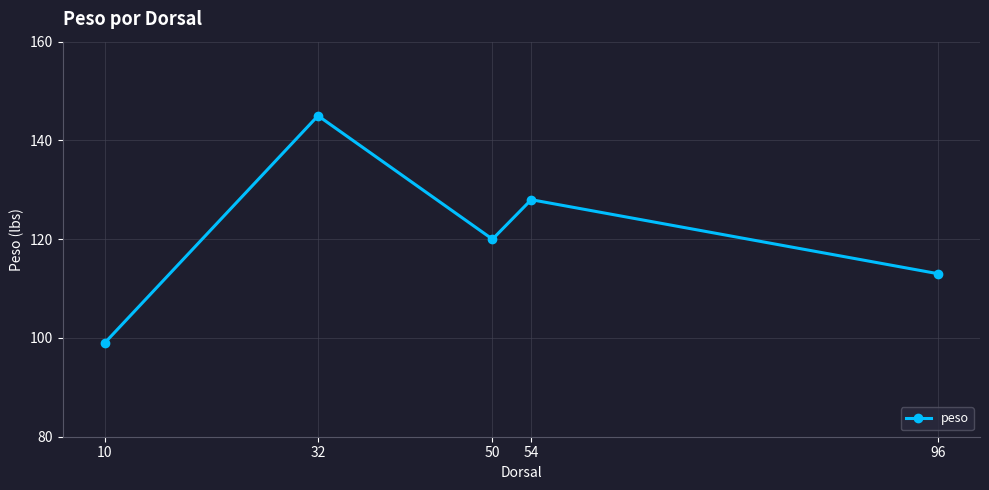

What is the sum of the values at 54 and 96?

241